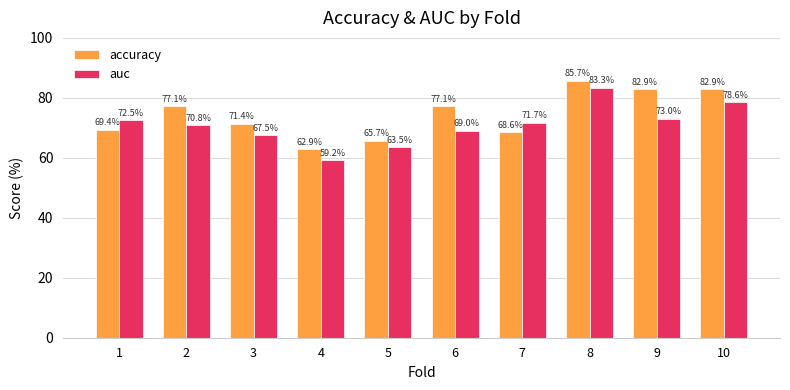

How many bars are there in each group?

2